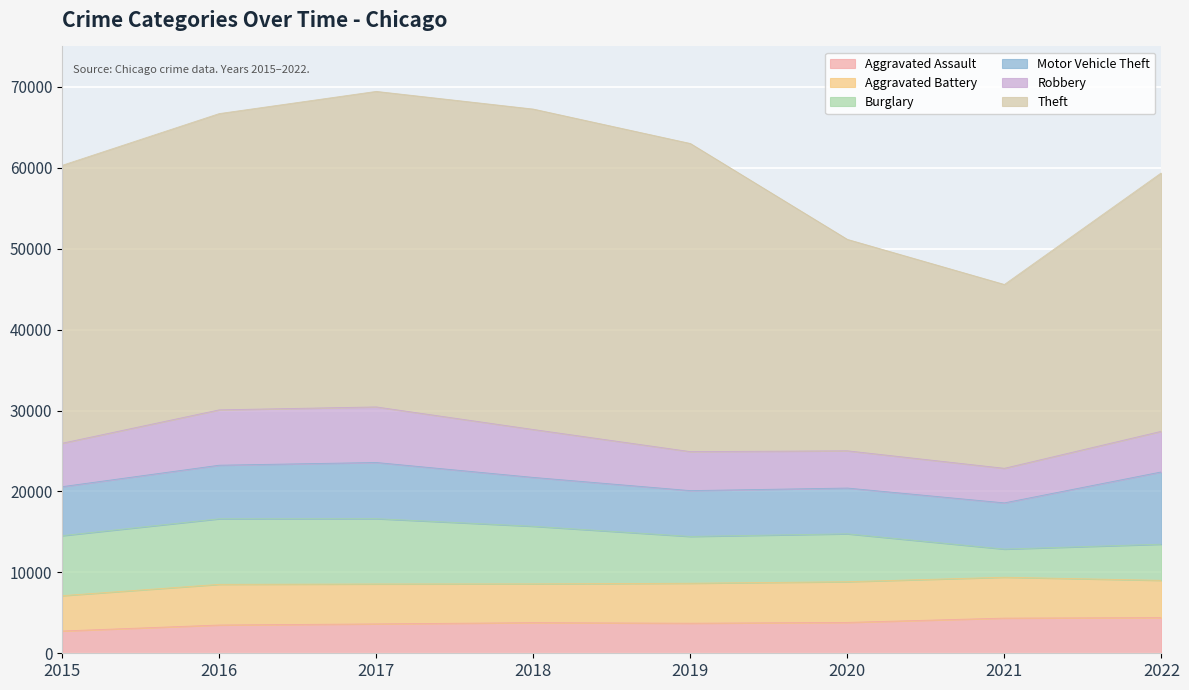

Does the chart display data point markers on the line(s)?

No